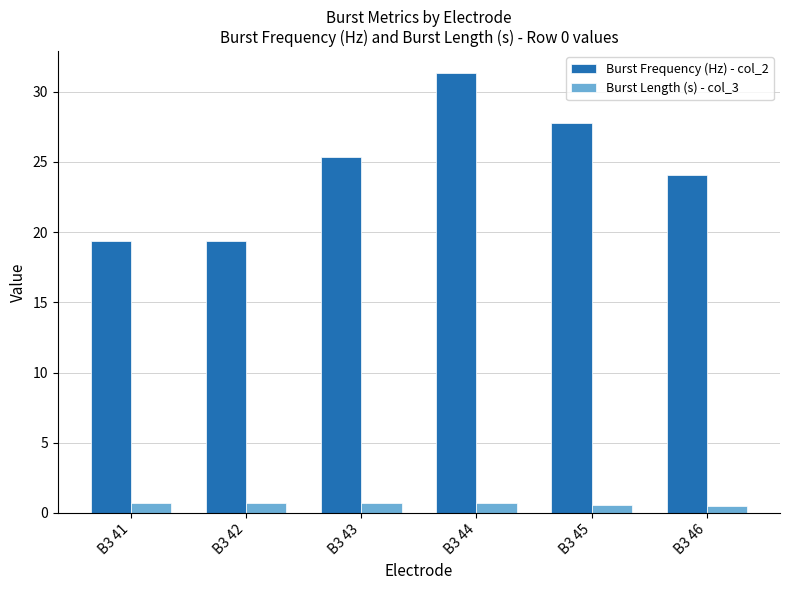

What is the difference between the second highest and minimum values in the Burst Length (s) - col_3 series?

0.2